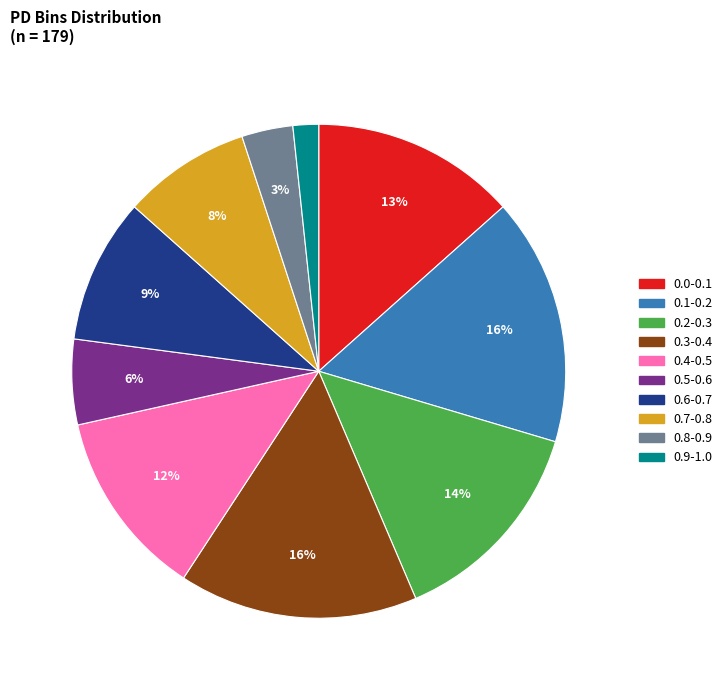

To the nearest percent, what is the combined percentage of 0.6-0.7 and 0.3-0.4?

25%